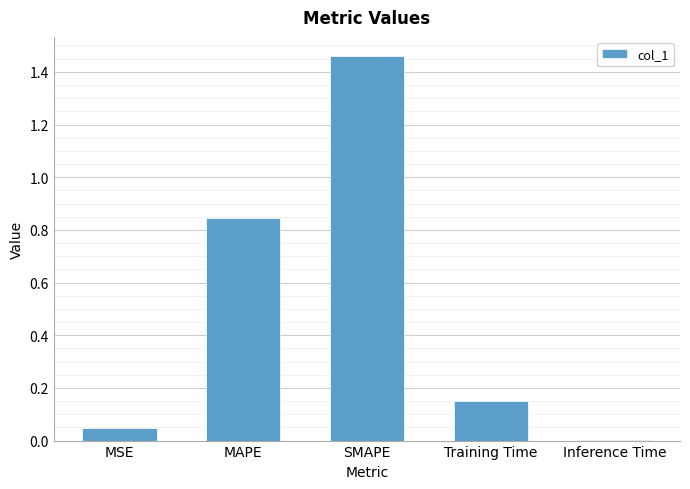

What is the sum of all values?

2.5